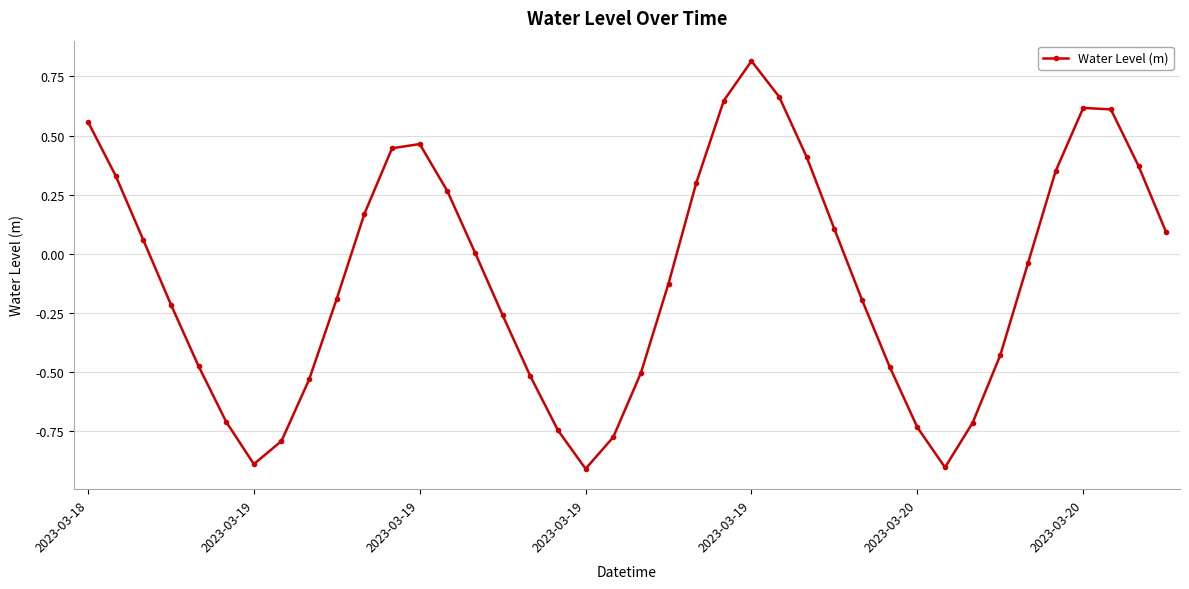

Does the chart have visible grid lines?

Yes